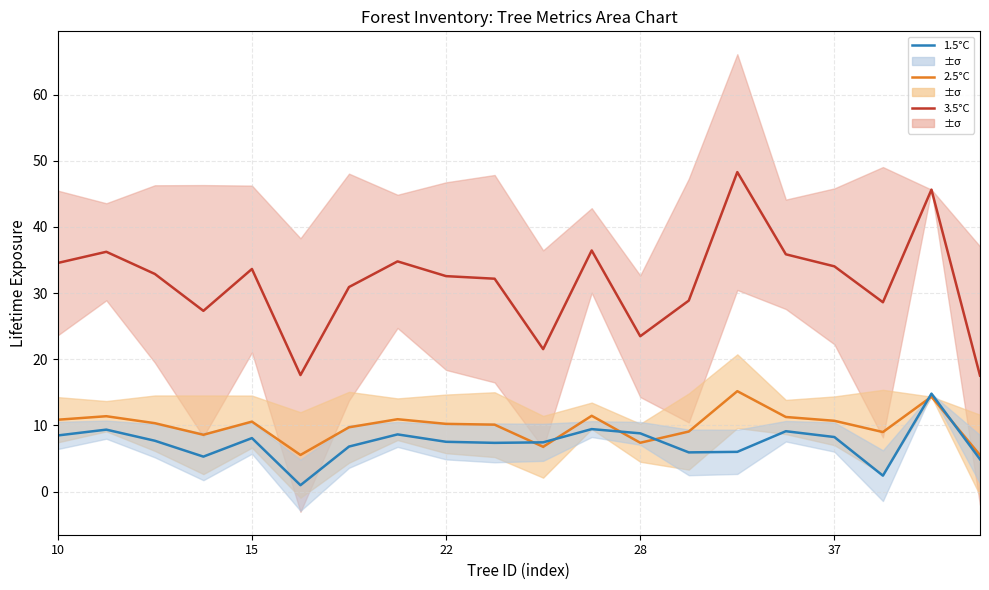

True or false: 3.5°C and 2.5°C intersect in this chart.

False